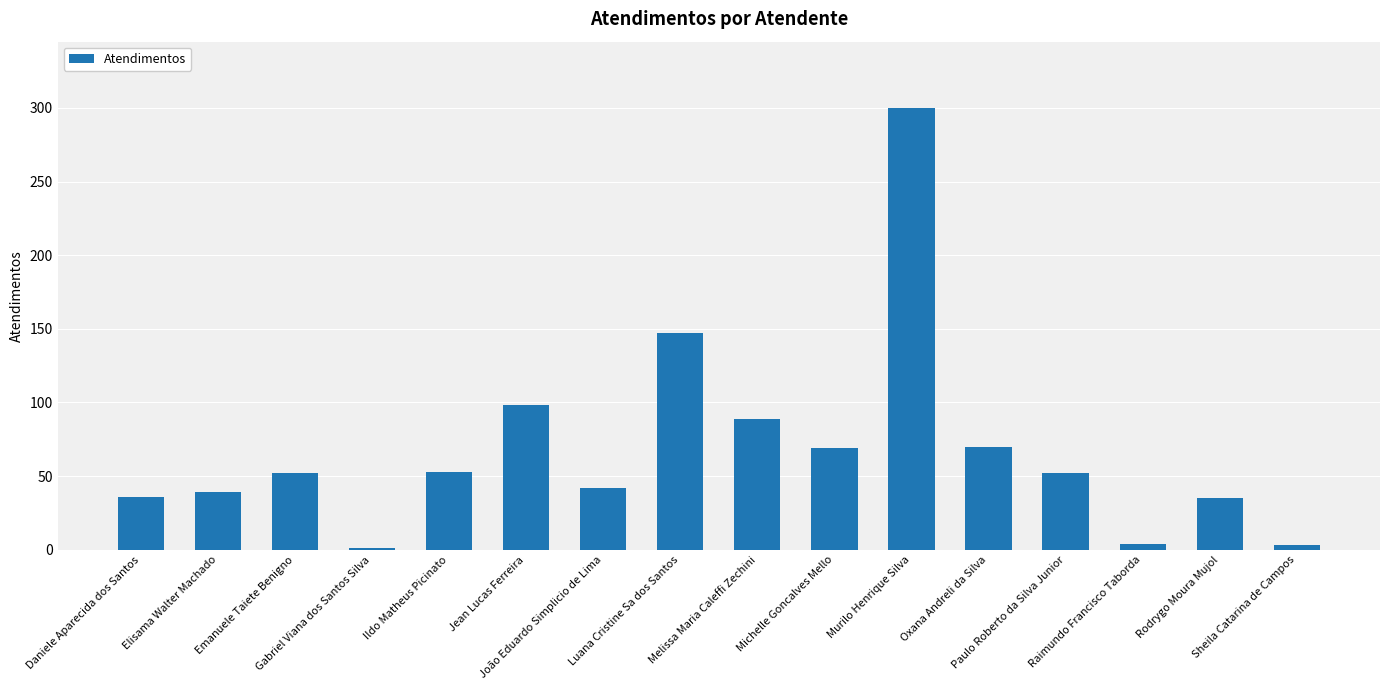

What is the label of the 6th bar from the right?

Murilo Henrique Silva